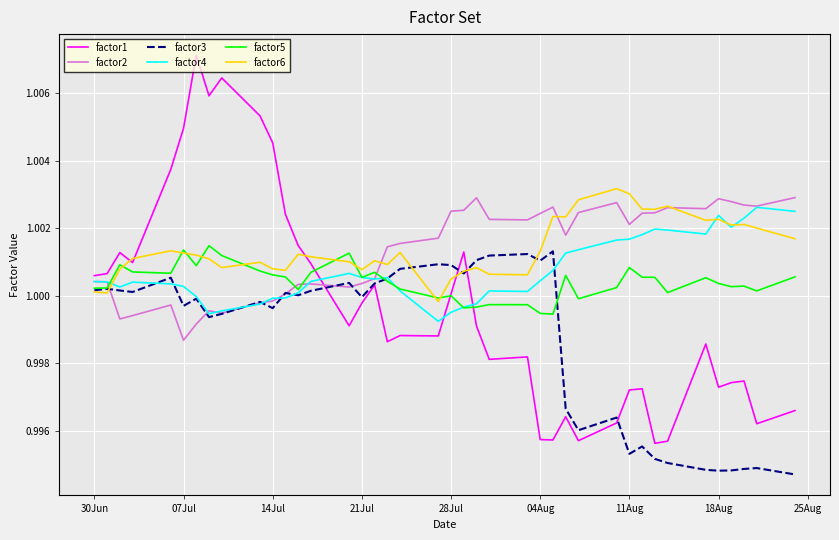

Which series has the largest range (max minus min)?

factor1